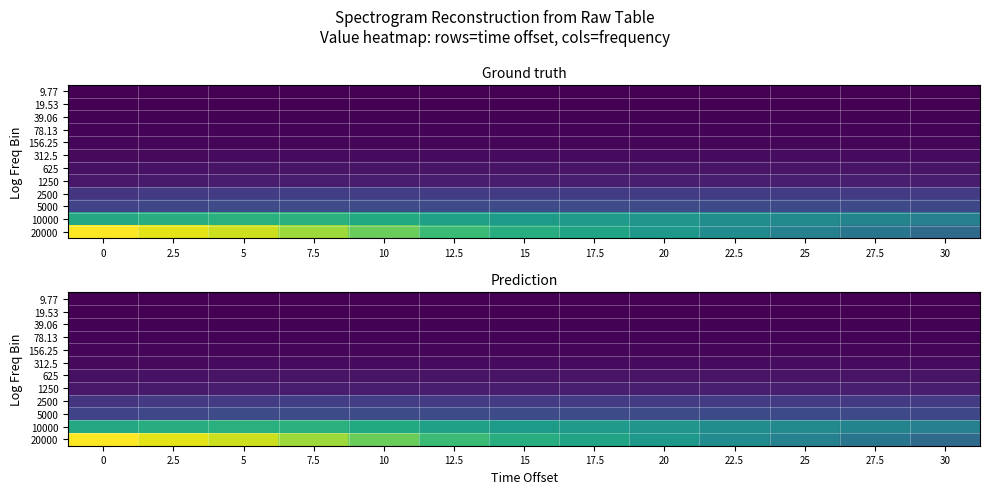

What is the lowest value of the 19.53 series?

25433.4